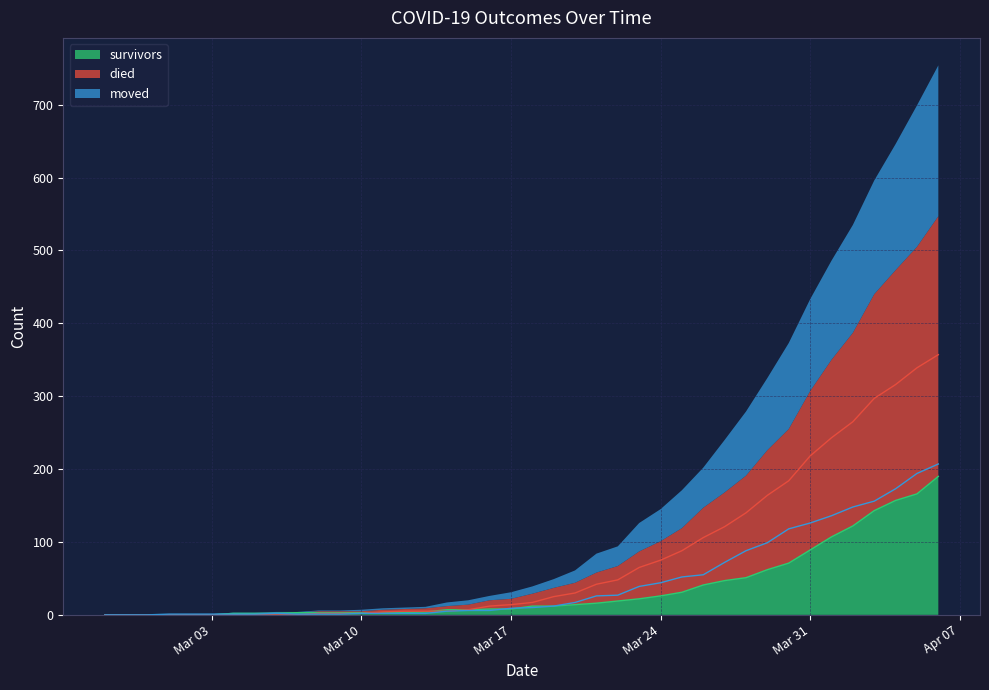

Which series has the largest total across all categories?

died